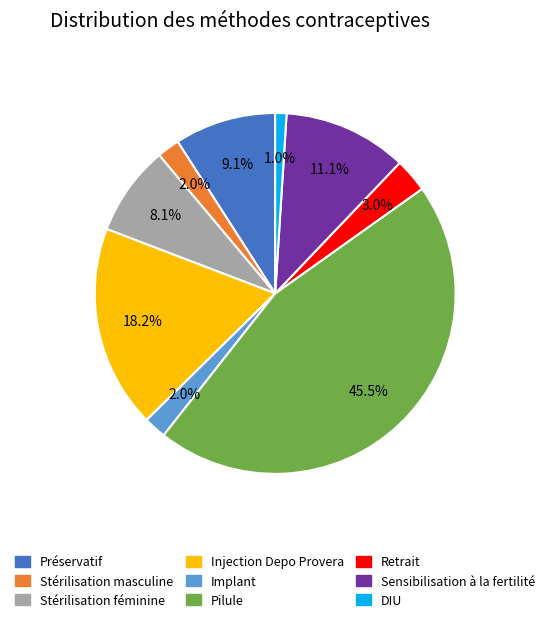

To the nearest percent, what is the difference between the largest and smallest slice percentages?

44%